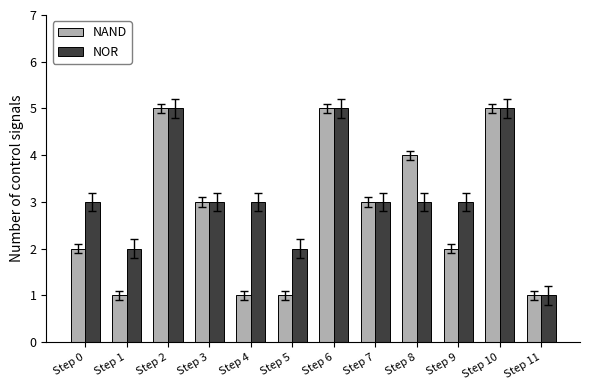

How many bars are there in each group?

2